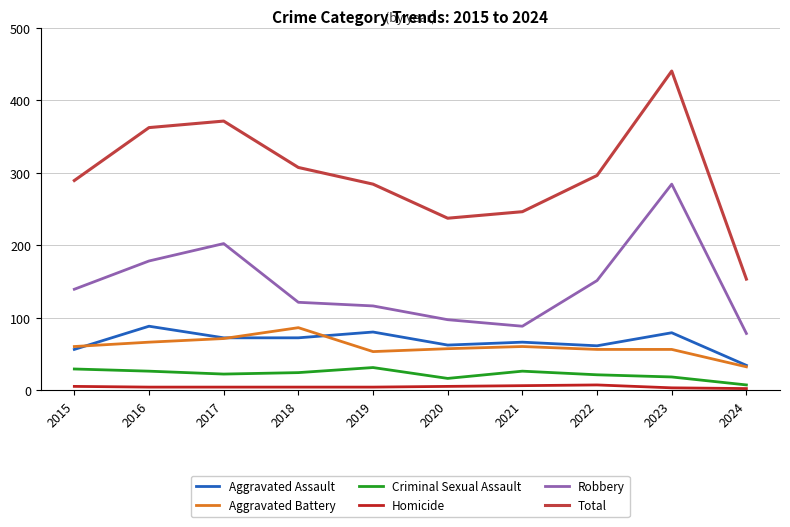

True or false: Aggravated Battery and Criminal Sexual Assault cross at least once.

False